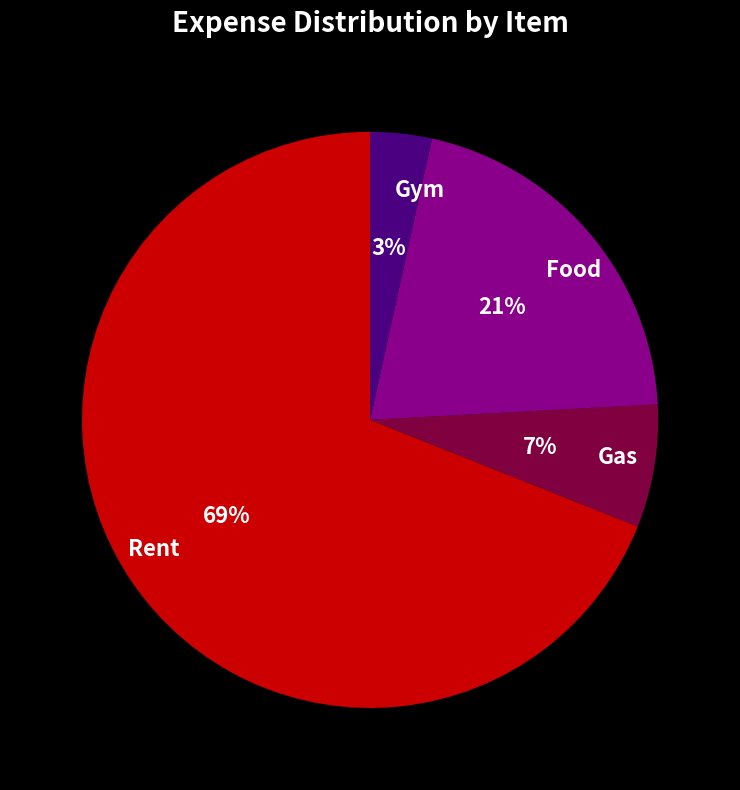

To the nearest percent, what is the average slice percentage?

25%